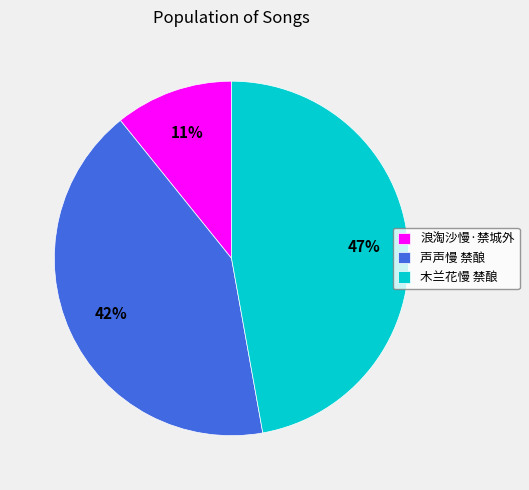

Combined, do 声声慢 禁酿 and 木兰花慢 禁酿 account for over 50%?

Yes